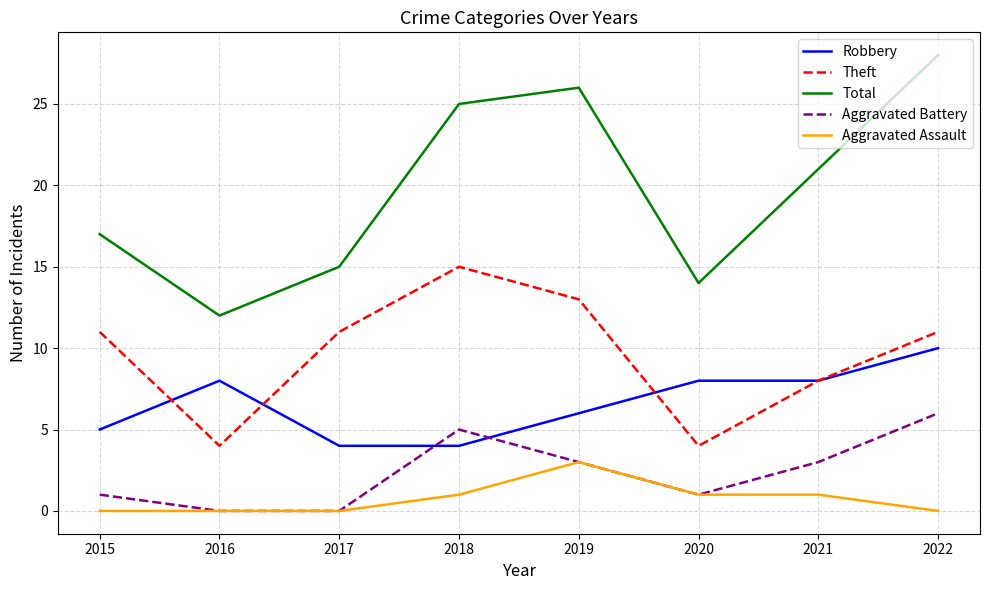

Rank the series at 2015 from lowest to highest value.

Aggravated Assault, Aggravated Battery, Robbery, Theft, Total